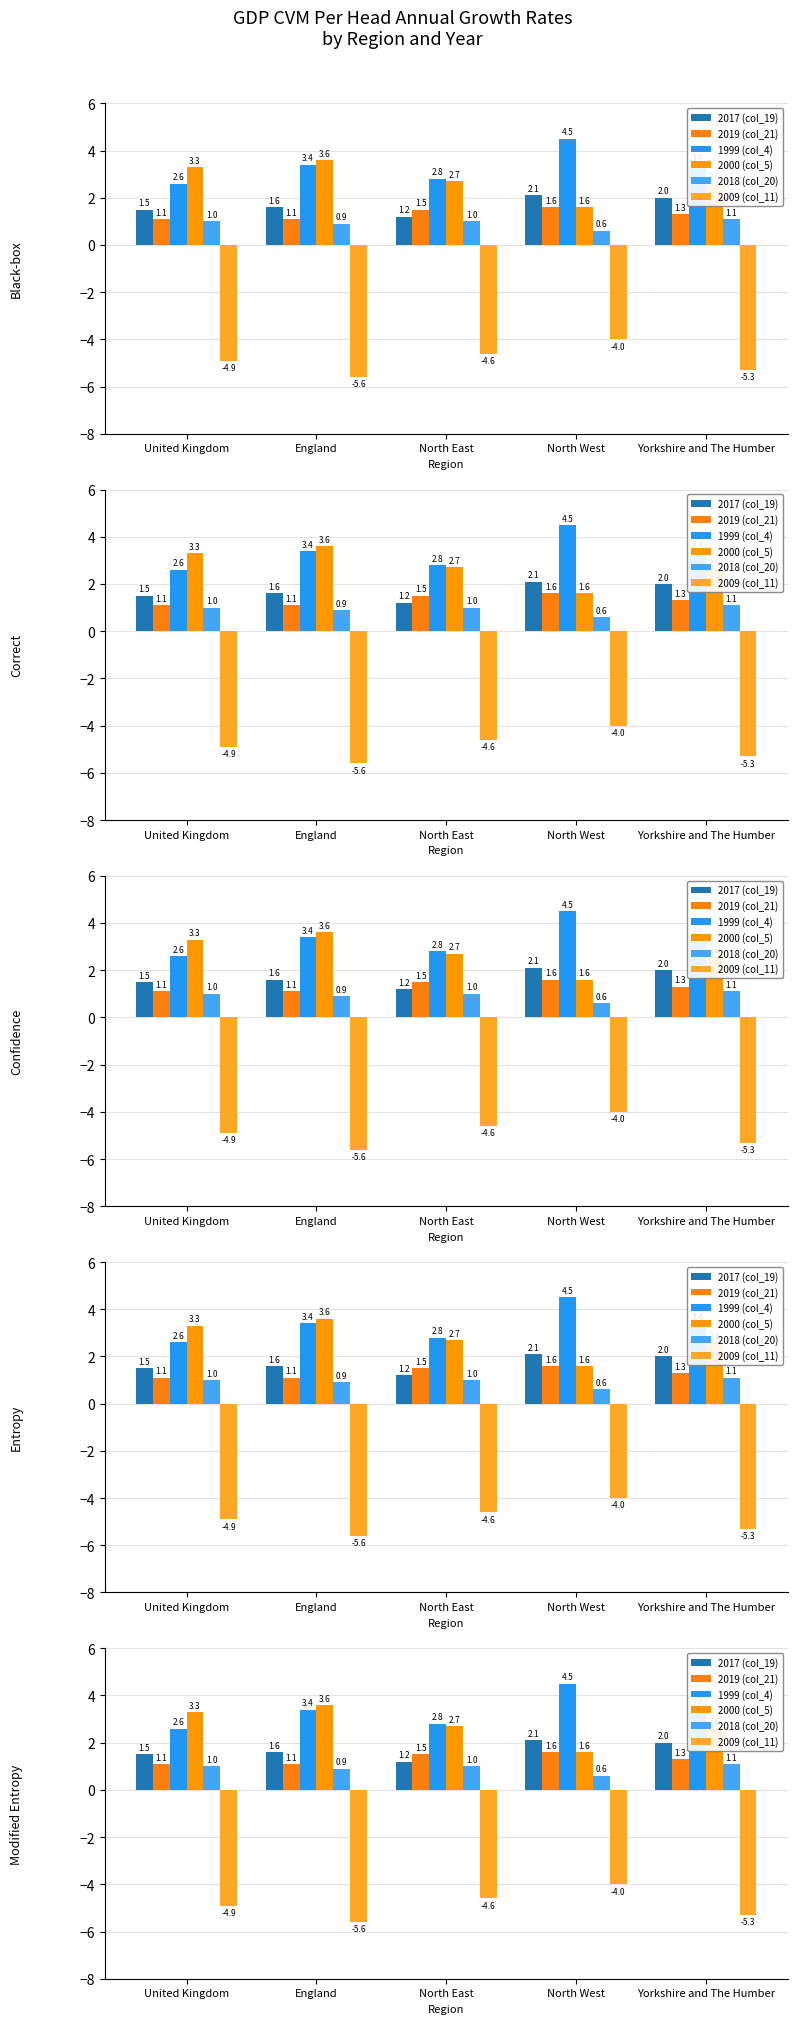

Is the value of 2000 (col_5) at England greater than the value of 2017 (col_19) at England?

Yes